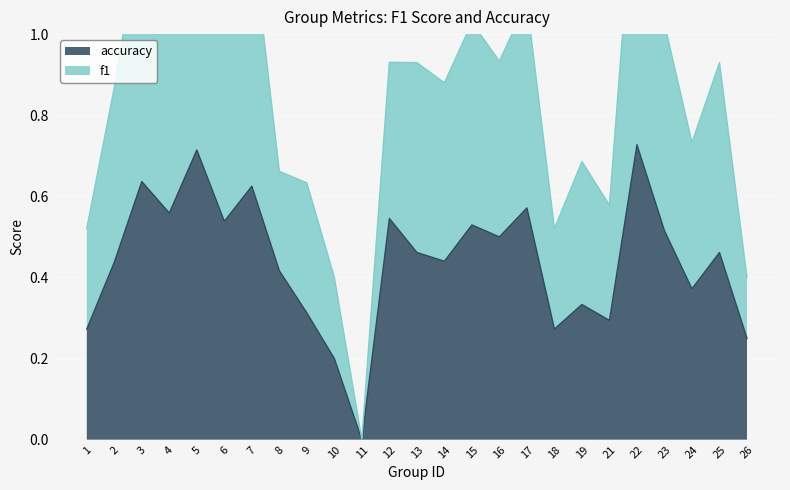

Reading left to right, what are all the values shown in this chart?

f1: 0.5	0.9	1.3	1.1	1.4	1.1	1.2	0.7	0.6	0.4	0.0	0.9	0.9	0.9	1.0	0.9	1.1	0.5	0.7	0.6	1.5	1.0	0.7	0.9	0.4
accuracy: 0.3	0.4	0.6	0.6	0.7	0.5	0.6	0.4	0.3	0.2	0.0	0.5	0.5	0.4	0.5	0.5	0.6	0.3	0.3	0.3	0.7	0.5	0.4	0.5	0.2